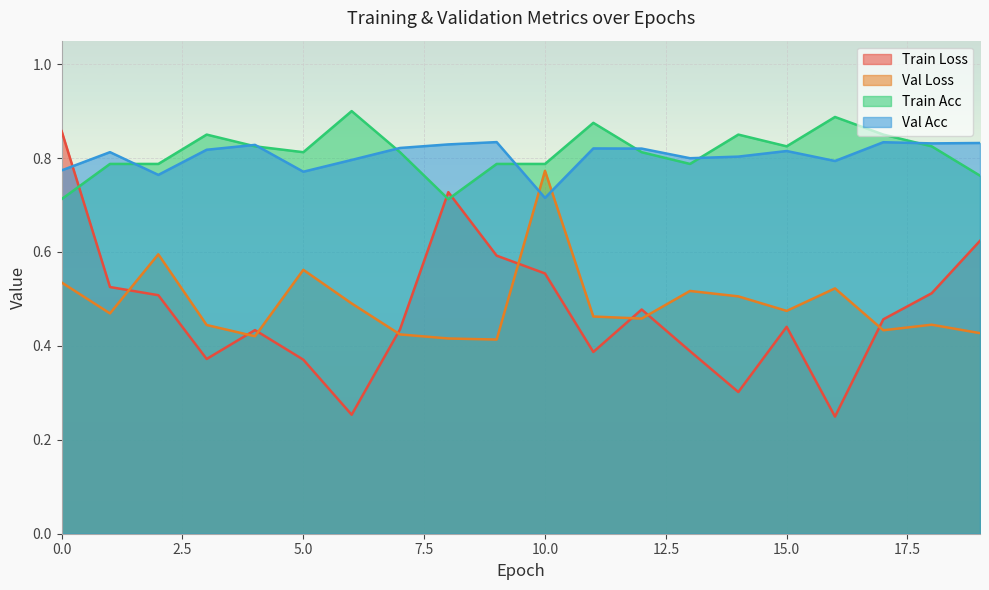

At which category does the chart reach its peak across all series?

6